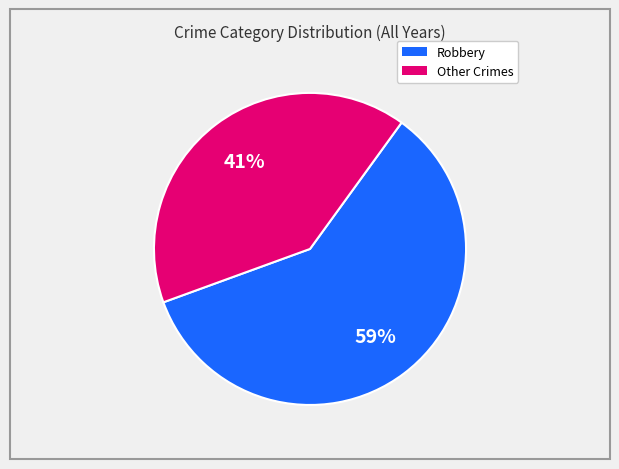

Is there a majority slice in this chart?

Yes